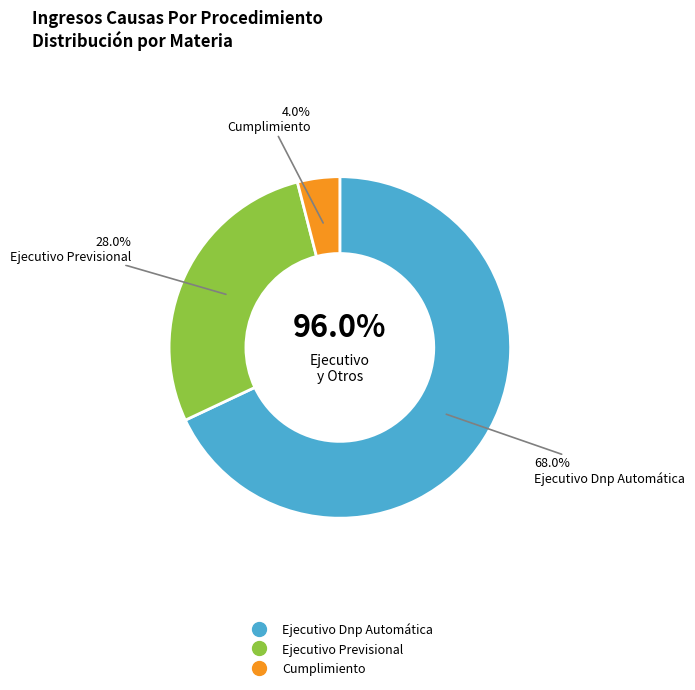

To the nearest percent, what is the difference between the largest and smallest slice percentages?

64%